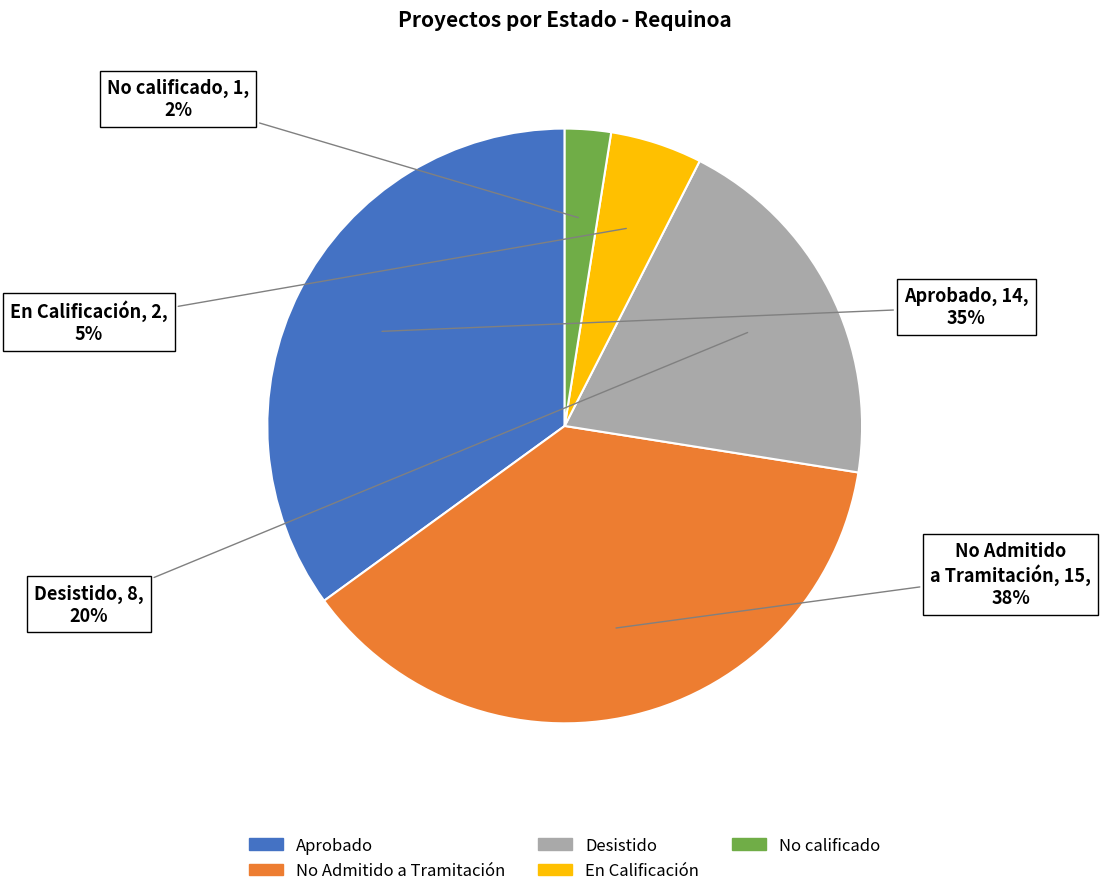

Is there a majority slice in this chart?

No